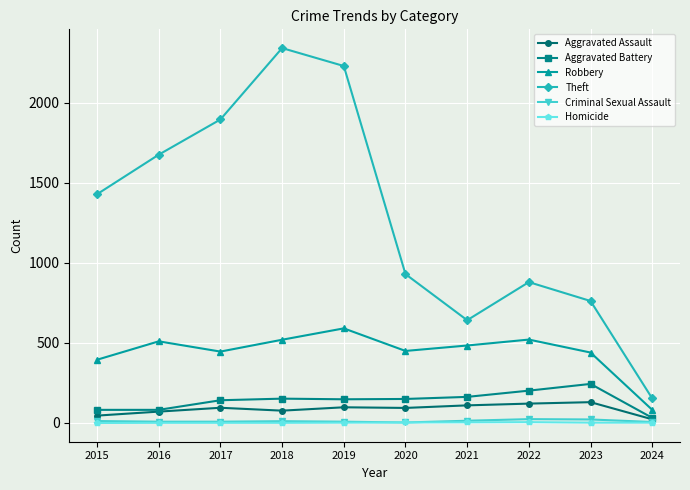

What is the difference between the maximum and minimum values in the Robbery series?

509